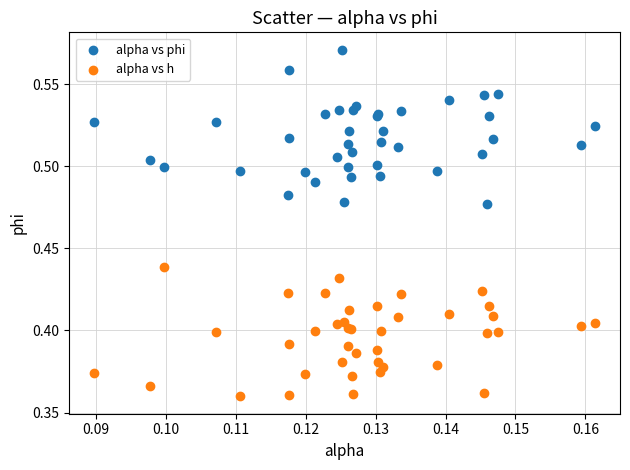

Which series reaches the minimum Y coordinate?

alpha vs h